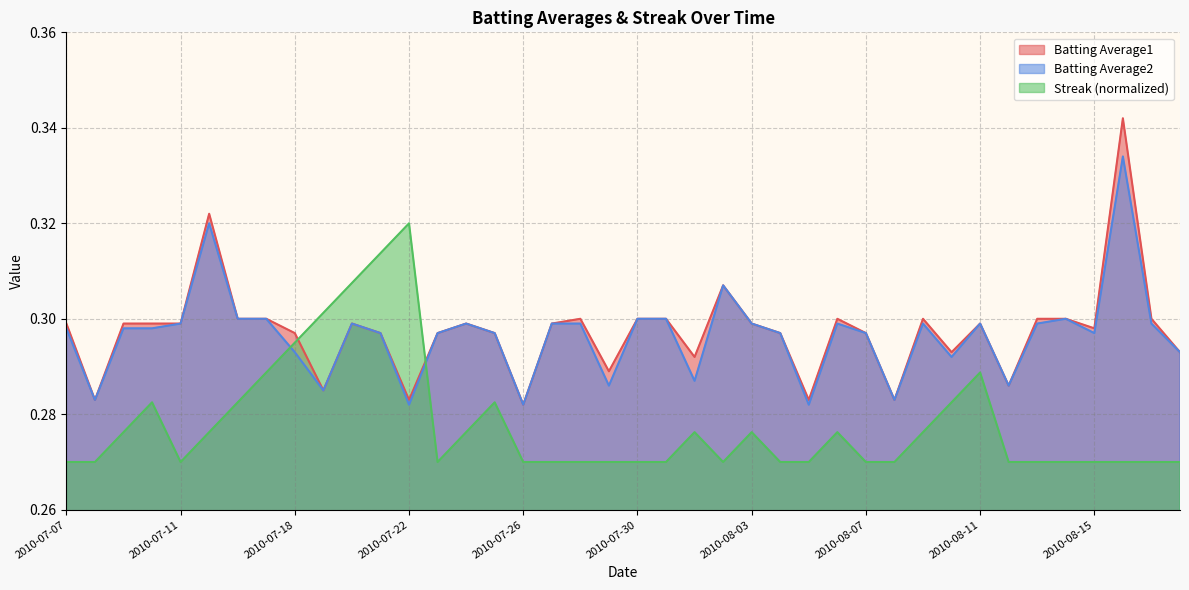

Between 2010-08-04 and 2010-08-10, which series saw the biggest shift?

Streak